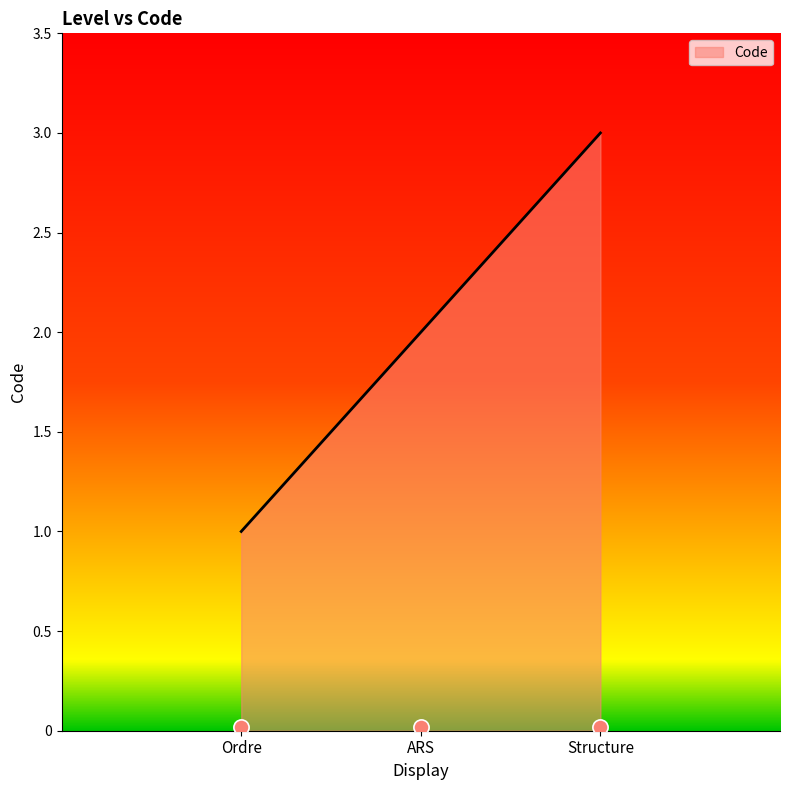

Between ARS and Ordre, which is larger?

ARS